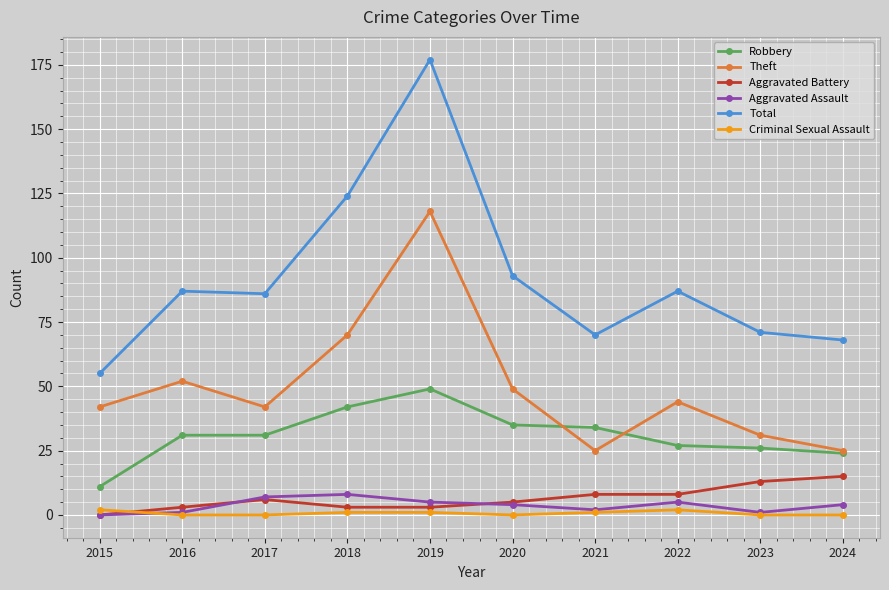

True or false: Aggravated Assault and Robbery cross at least once.

False